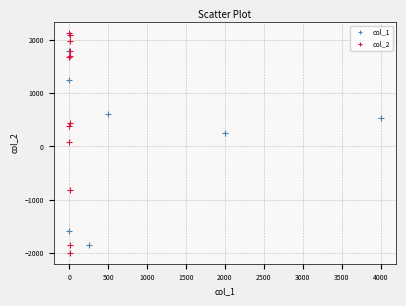

Which series has the widest spread of Y values?

col_2